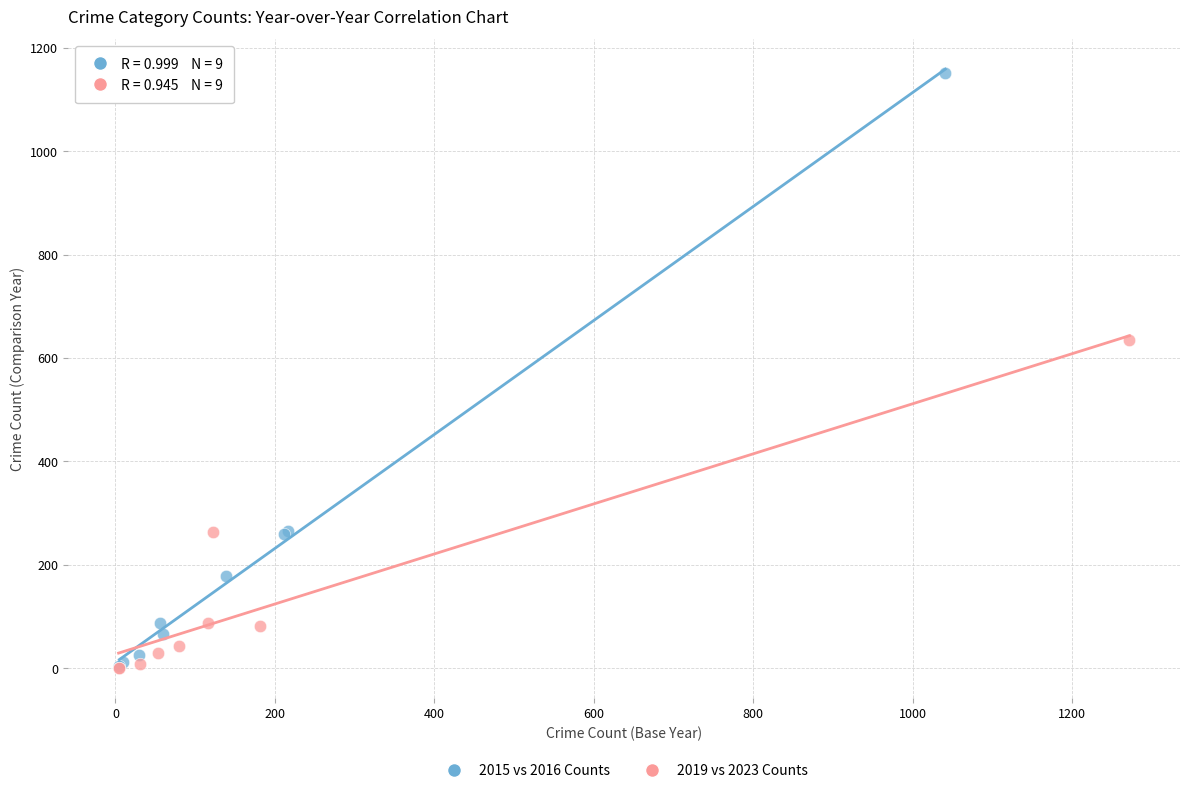

Which series has the largest Y range (max minus min)?

2015 vs 2016 Counts